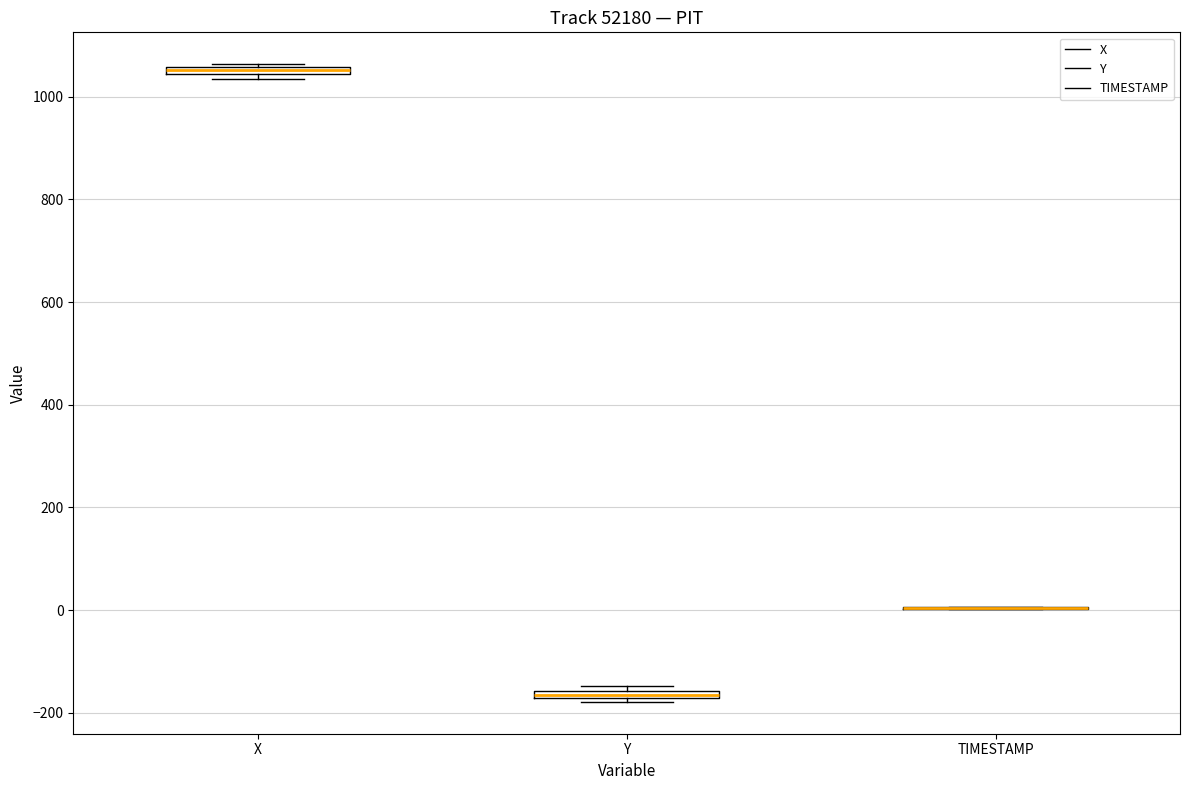

Where is the upper edge of the box for Y on the y-axis? The values are not printed on the chart, so give them approximately, as read against the axis.

-160